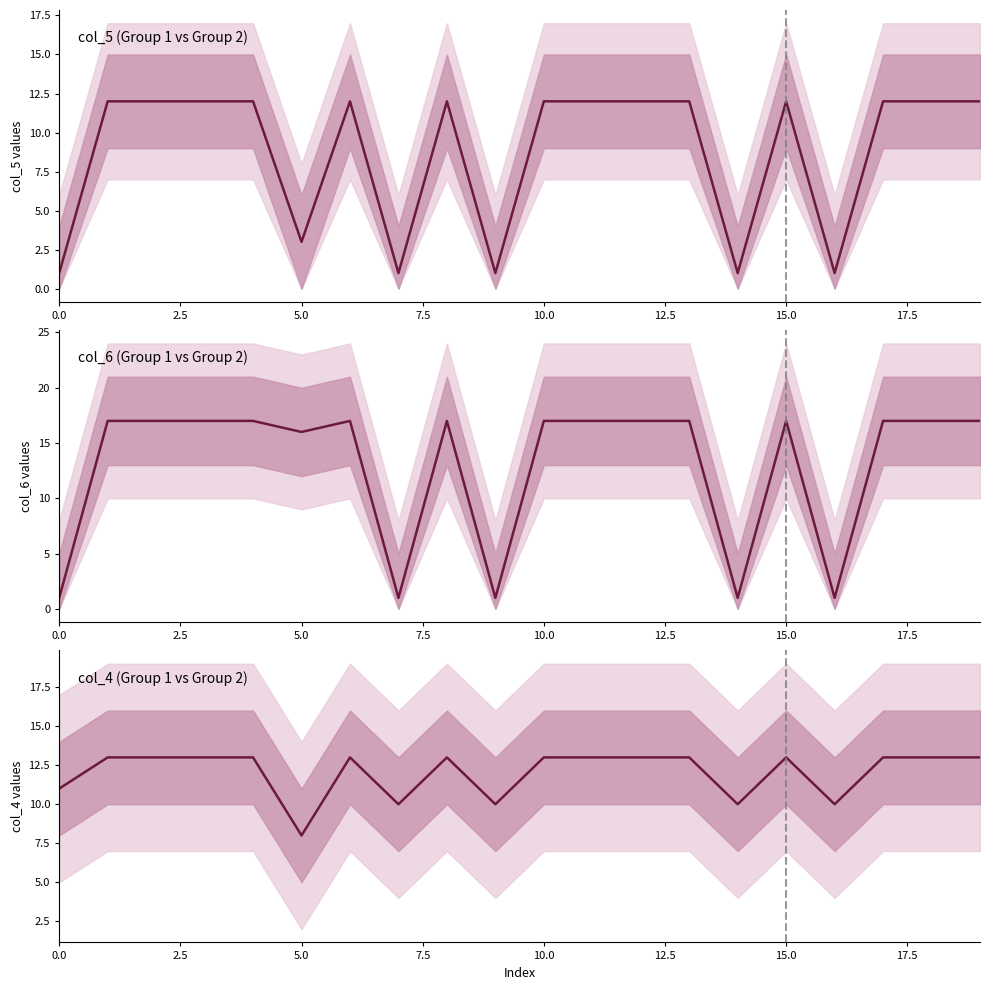

At which category is the sum across all series the highest?

2.5